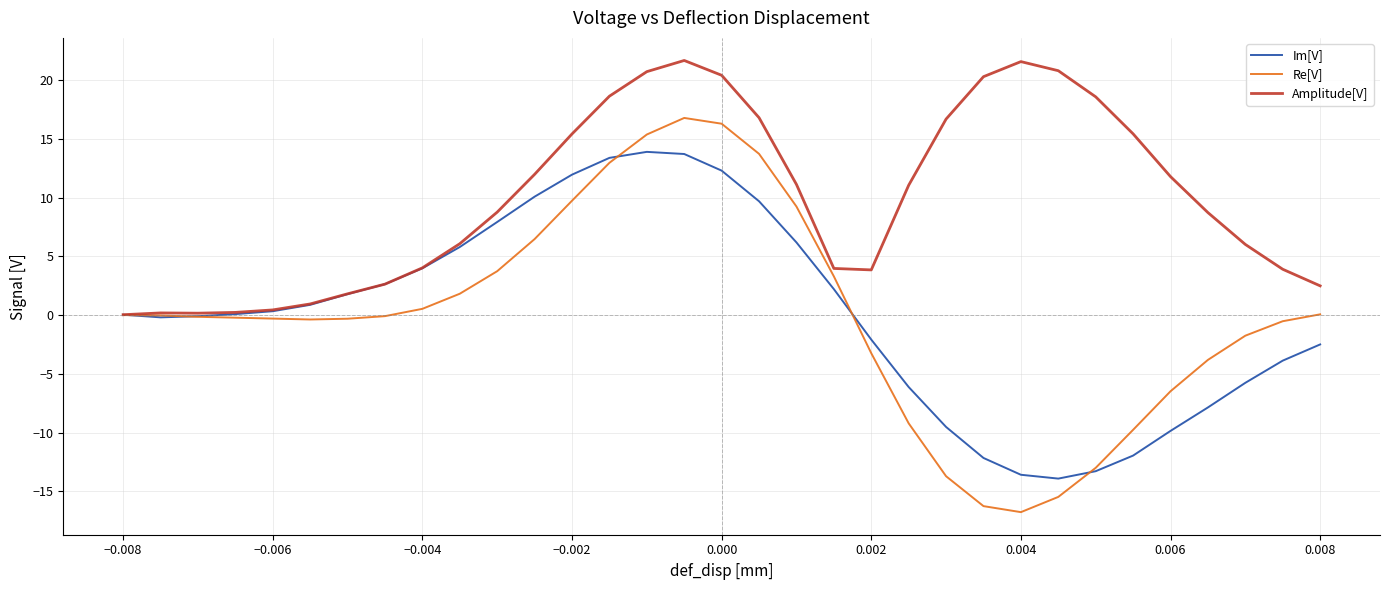

List the series in order of their peak value, lowest first.

Im[V], Re[V], Amplitude[V]